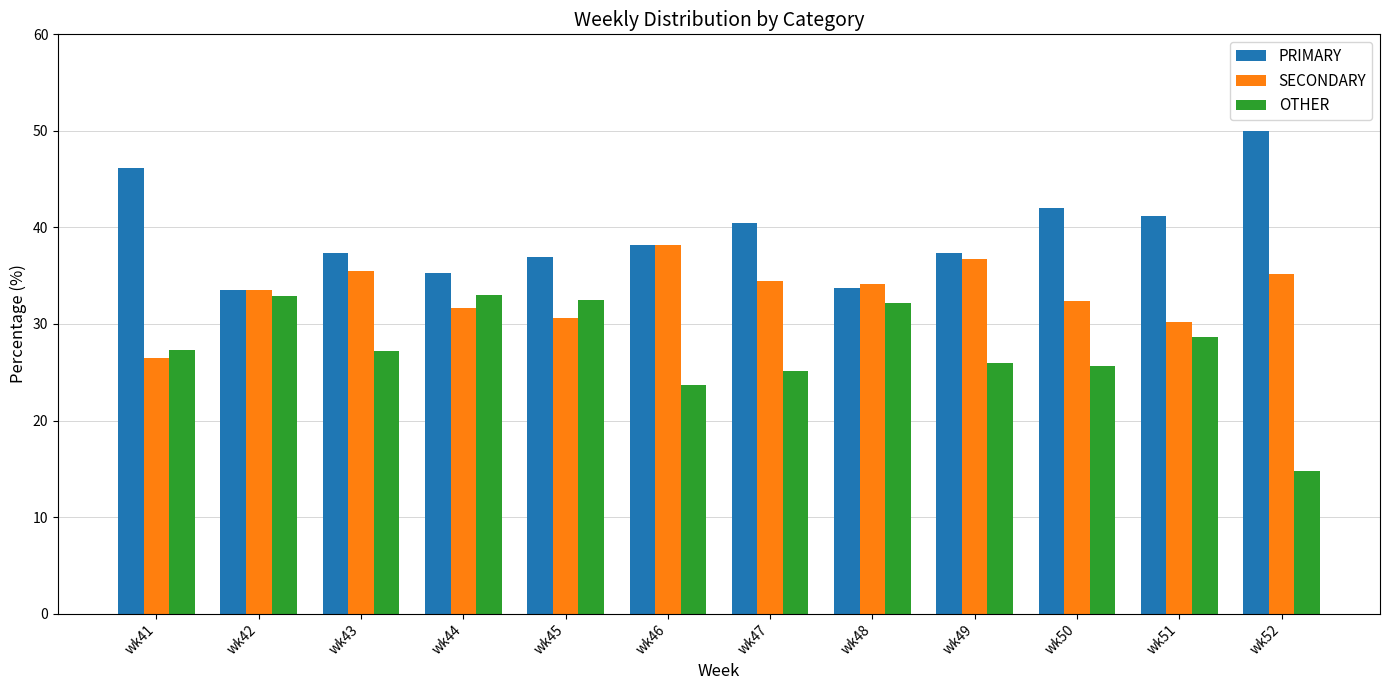

At wk49, list the series in order from smallest to largest.

OTHER, SECONDARY, PRIMARY